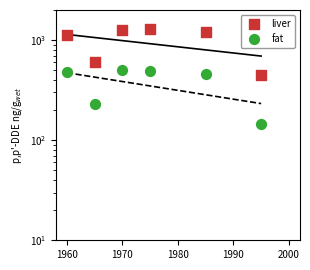

What are all the series names shown in the legend?

liver, fat